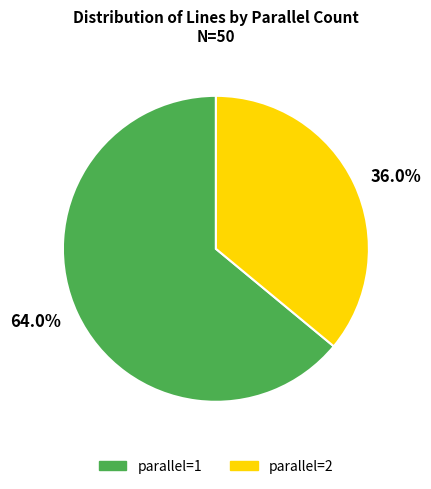

To the nearest percent, what percentage of the pie is parallel=2?

36%